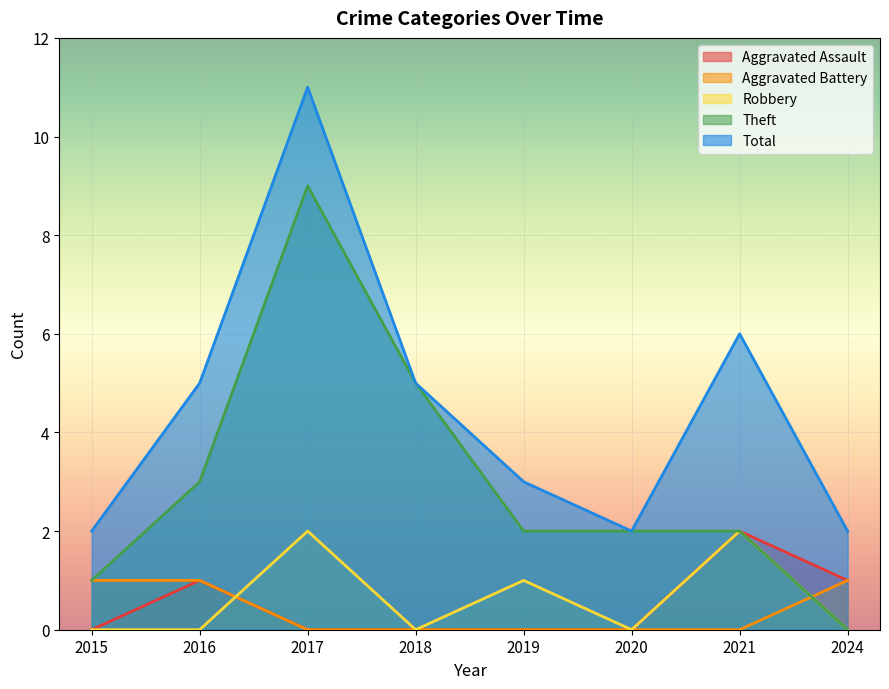

What is the approximate value of Theft at 2016?

3